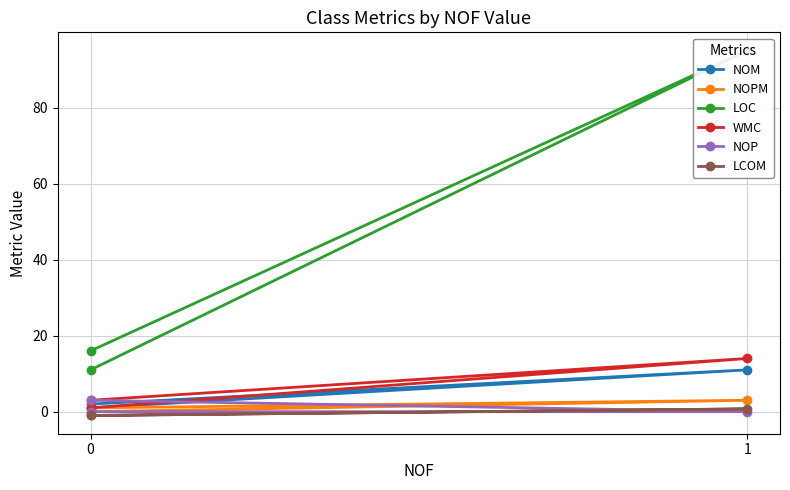

How many values in the NOPM series are below 1?

1